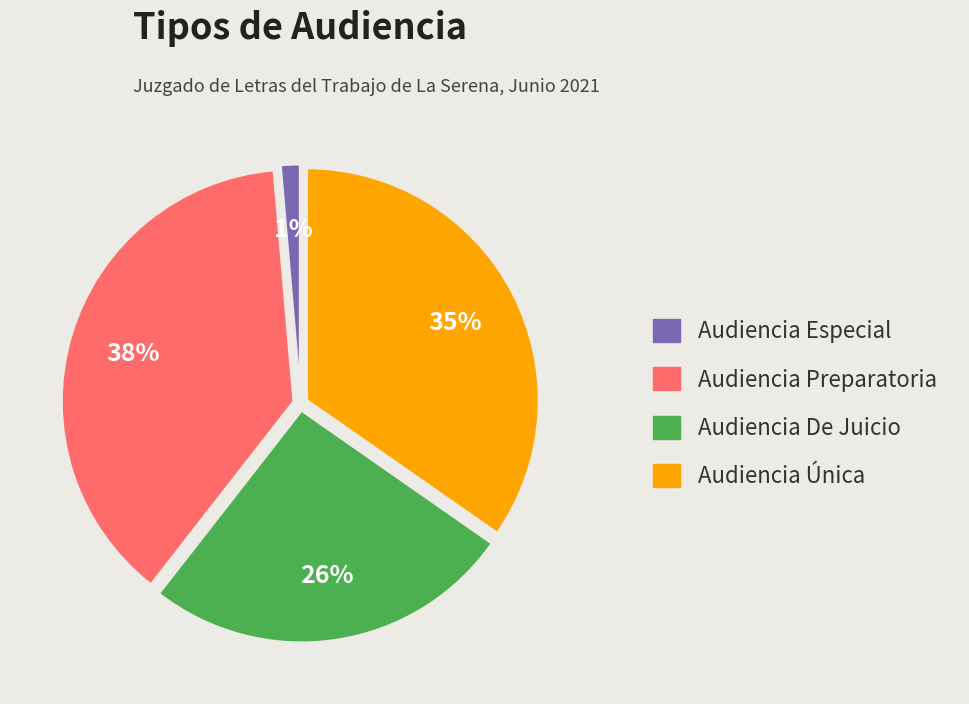

Rank the categories by value from lowest to highest.

Audiencia Especial, Audiencia De Juicio, Audiencia Única, Audiencia Preparatoria